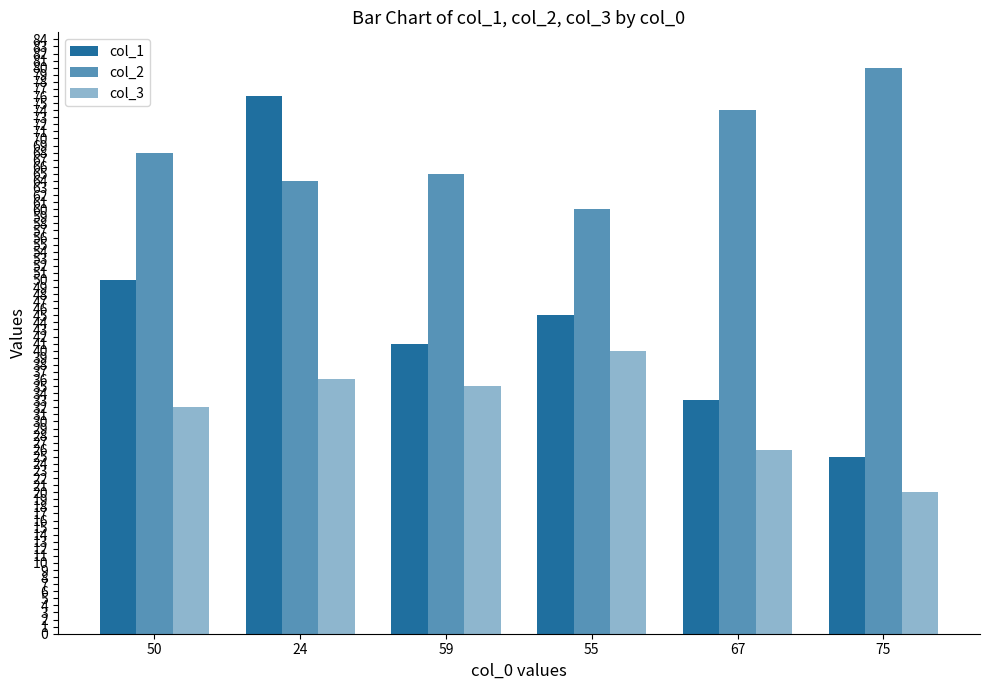

Reading left to right, what are all the values shown in this chart?

col_1: 50	76	41	45	33	25
col_2: 68	64	65	60	74	80
col_3: 32	36	35	40	26	20